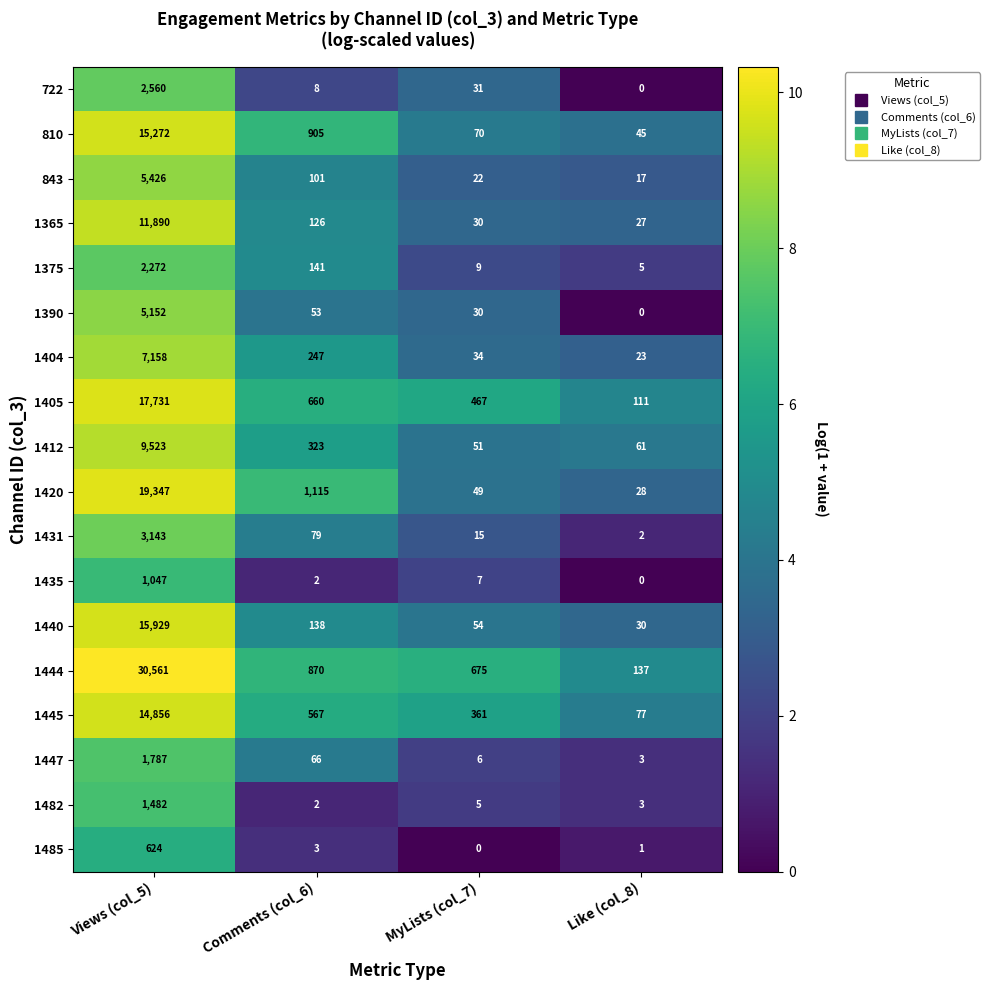

Rank the series at Views (col_5) from lowest to highest value.

1485, 1435, 1482, 1447, 1375, 722, 1431, 1390, 843, 1404, 1412, 1365, 1445, 810, 1440, 1405, 1420, 1444